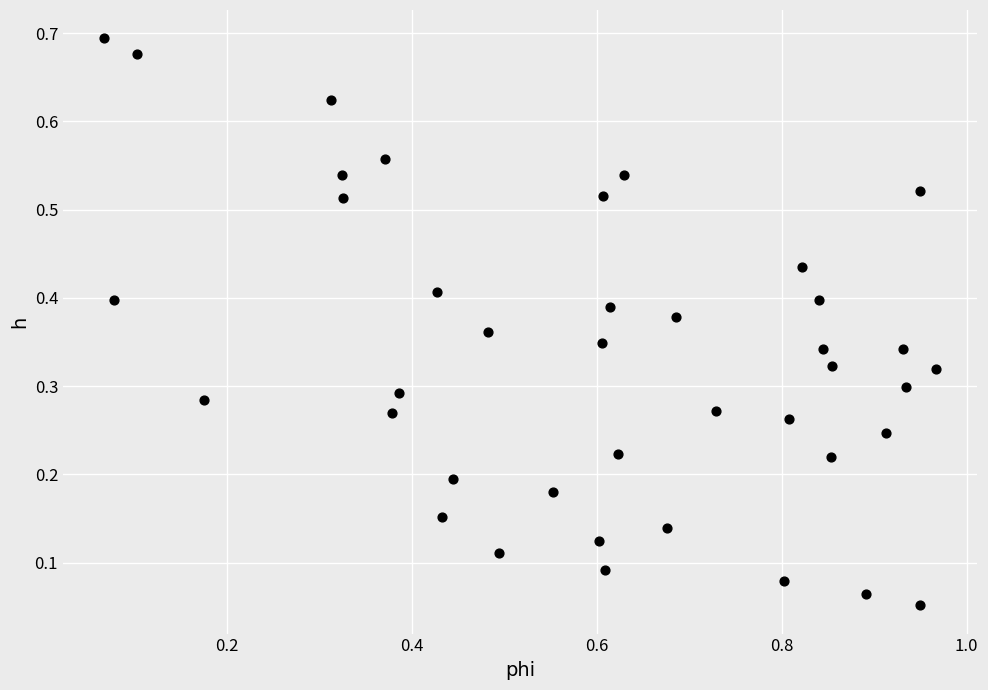

What is the range of X values (max minus min)?

0.9